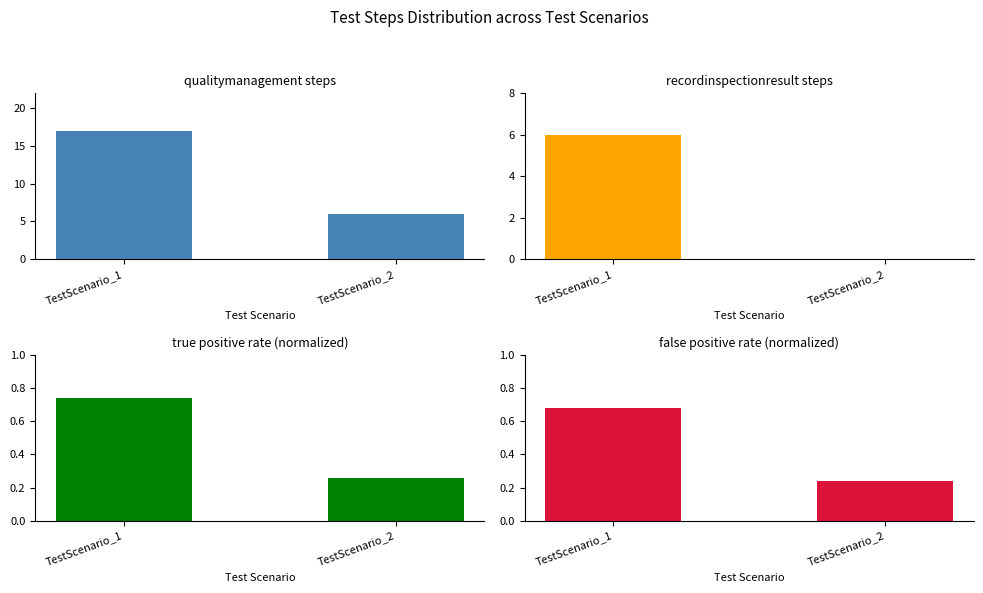

Is it true that true positive rate (normalized) equals 0.1 at TestScenario_2?

False